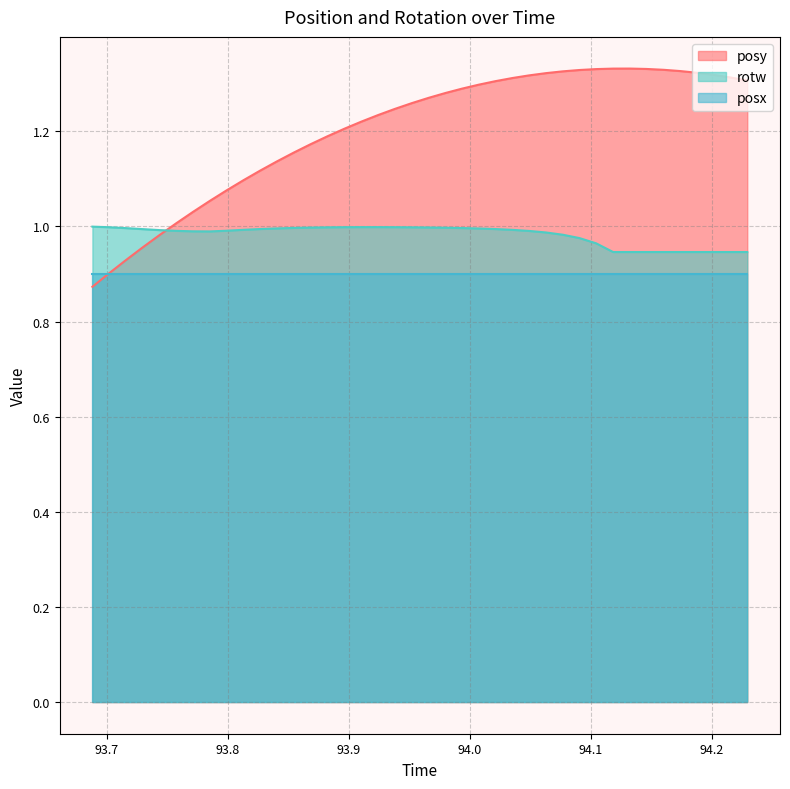

How many lines are shown in the chart?

3